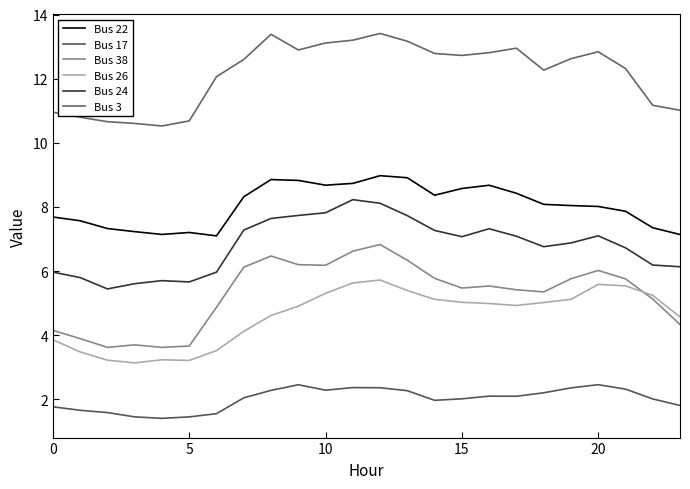

How many values in the Bus 24 series are below 7?

12